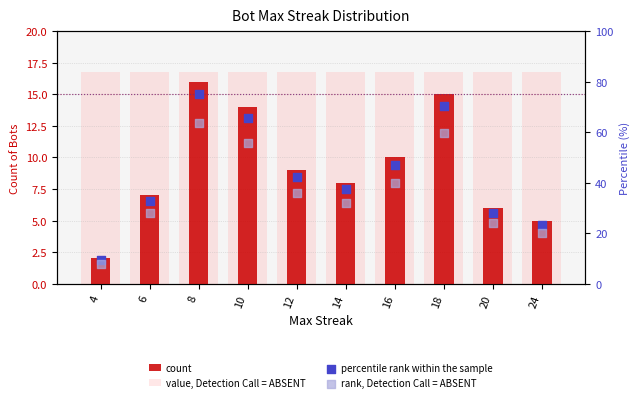

What are all the series names shown in the legend?

count, value, Detection Call = ABSENT, percentile rank within the sample, rank, Detection Call = ABSENT